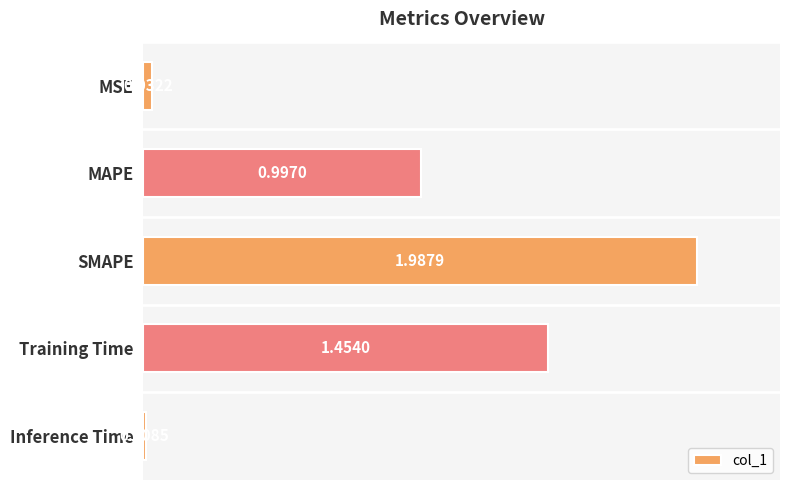

Where is the data nearest to the value 0?

Inference Time